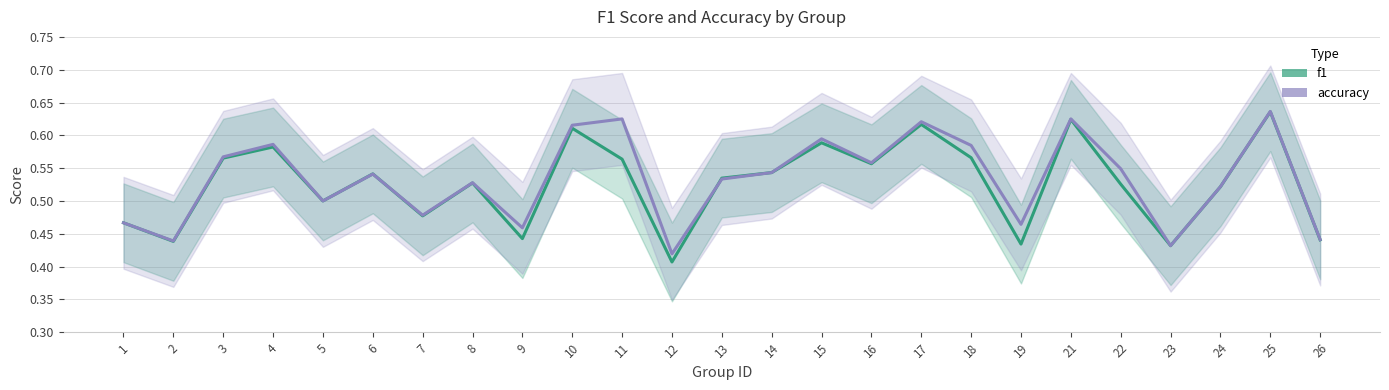

What is the difference between the accuracy values at 25 and 18?

0.1